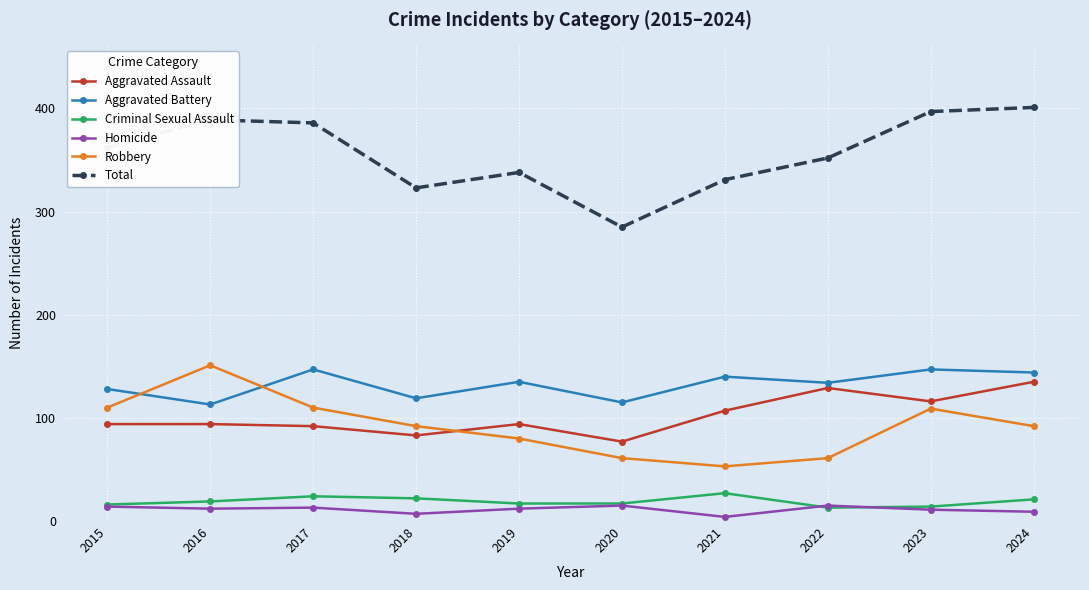

True or false: Aggravated Battery and Homicide intersect in this chart.

False